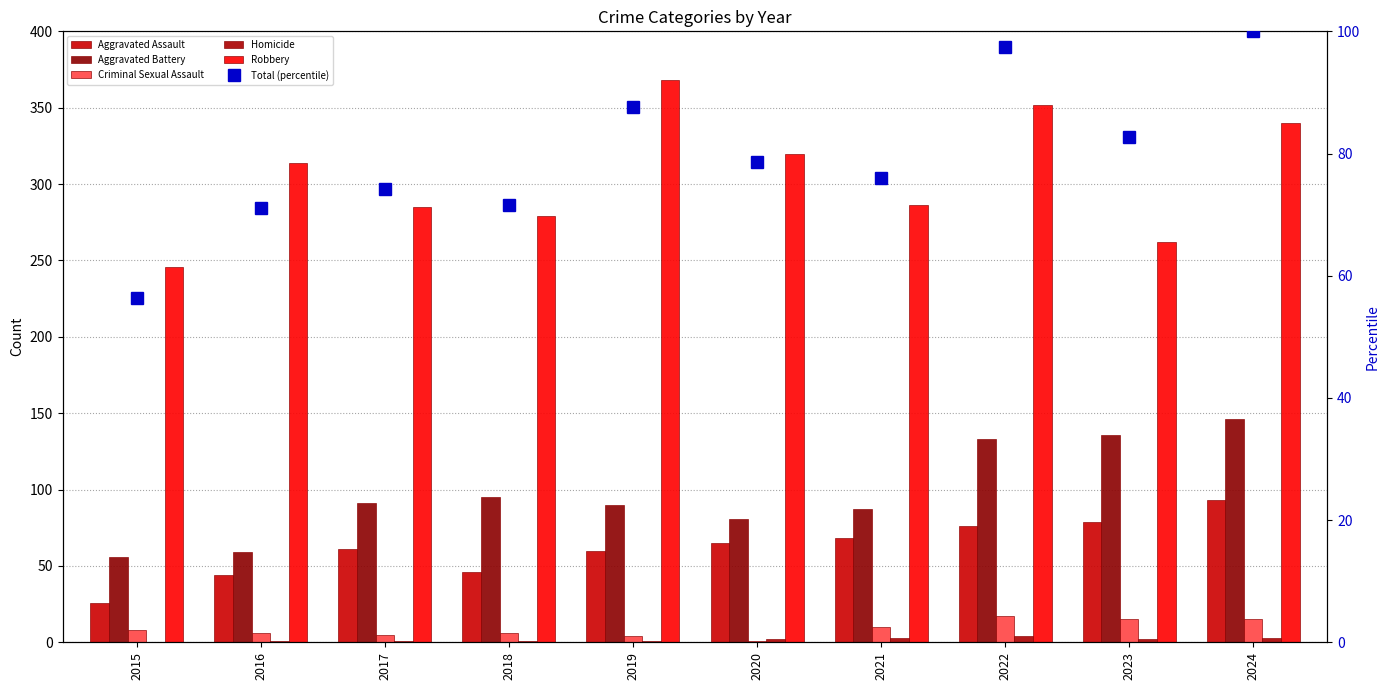

Which has a higher value, 2024 or 2019?

2024